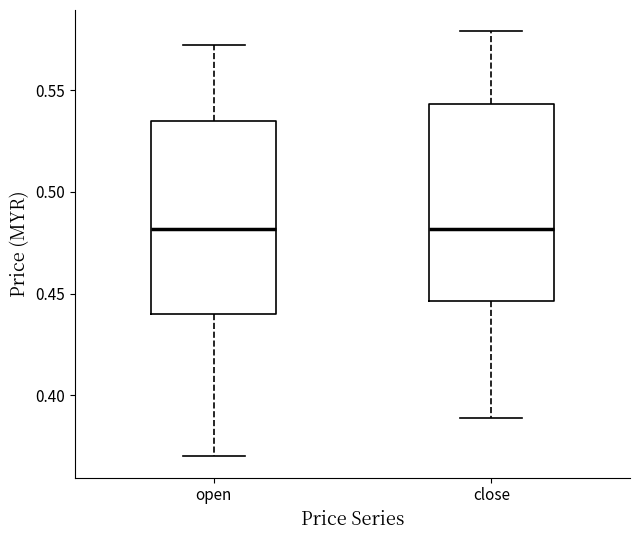

Reading left to right, transcribe this box plot: for each box, give where its median line is, the range the box spans, and where its two whiskers end, as read against the y-axis. The values are not printed on the chart, so give them approximately, as read against the axis.

open: median 0.480, box 0.440 to 0.535, whiskers 0.370 to 0.570
close: median 0.480, box 0.445 to 0.545, whiskers 0.390 to 0.580